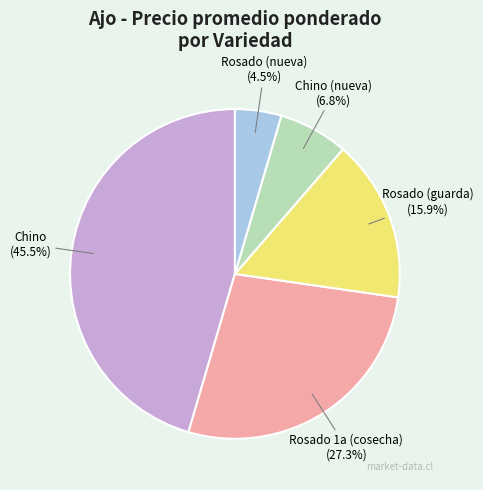

Which has a higher value, Rosado (nueva) or Rosado (guarda)?

Rosado (guarda)